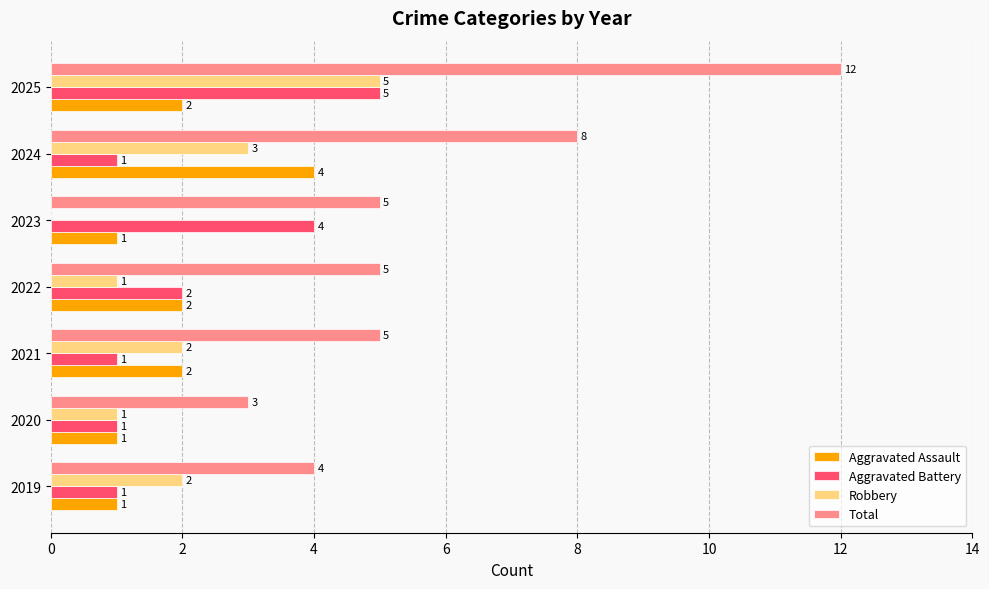

How many Total values are between 4 and 8?

5